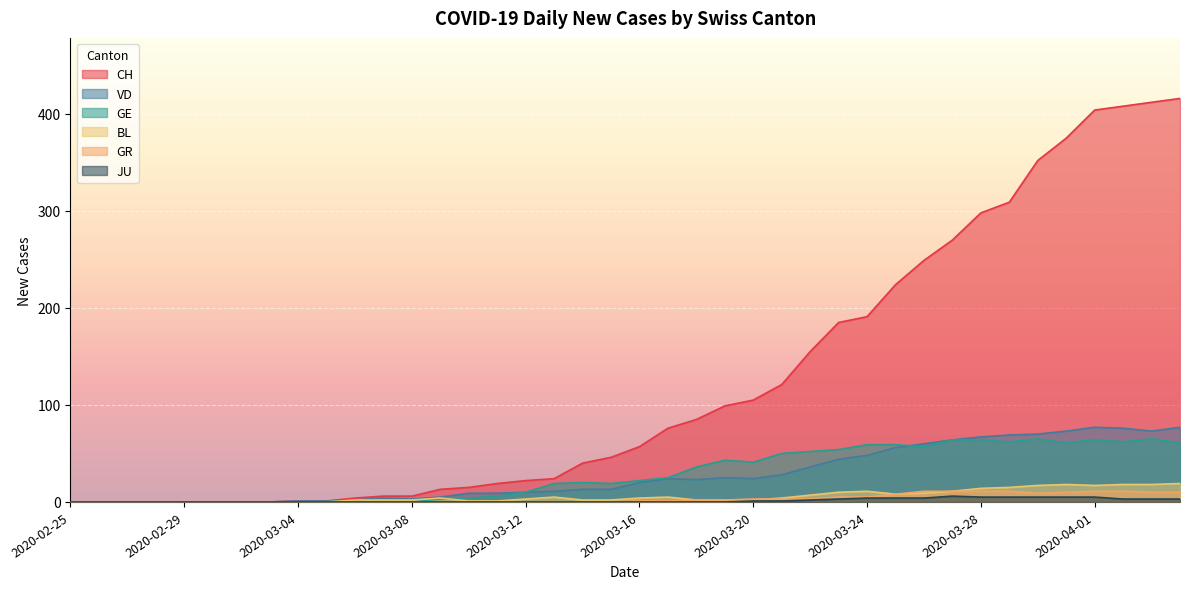

Is it true that VD equals 3 at 2020-03-06?

False